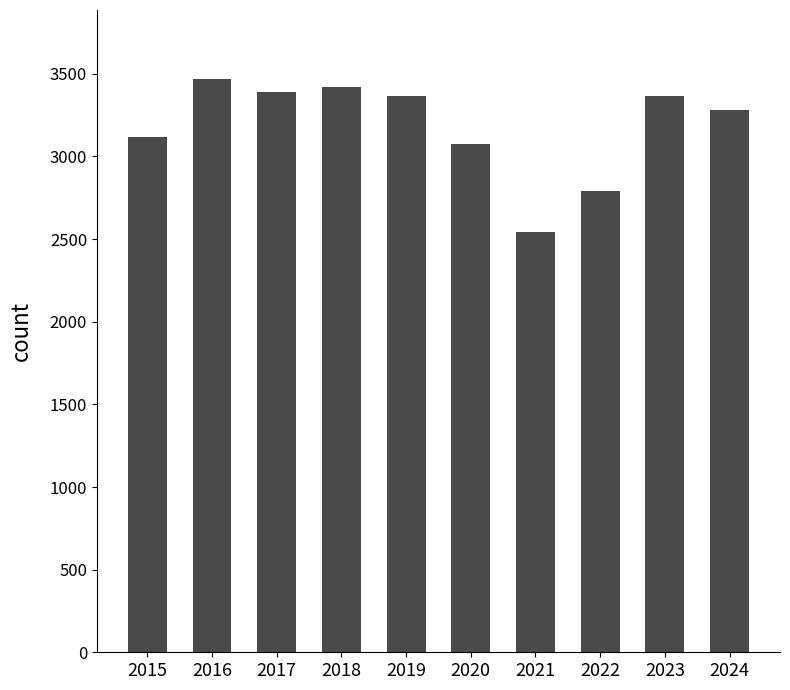

What is the difference between the maximum and minimum values?

928